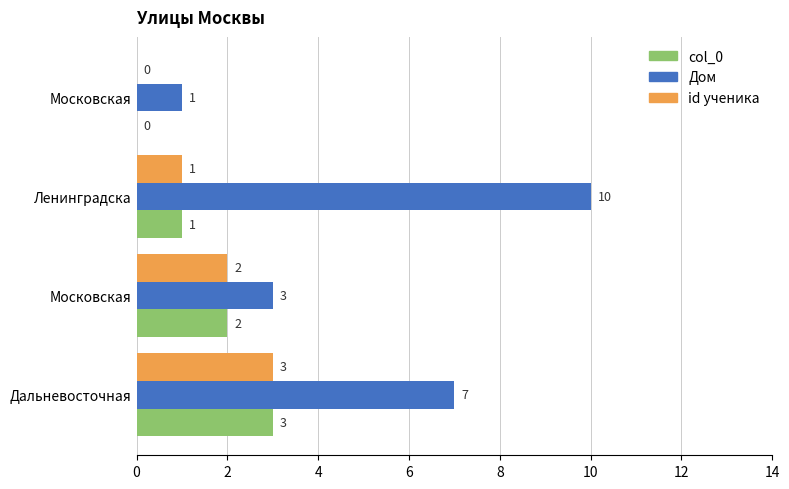

What are all the series names shown in the legend?

col_0, Дом, id ученика